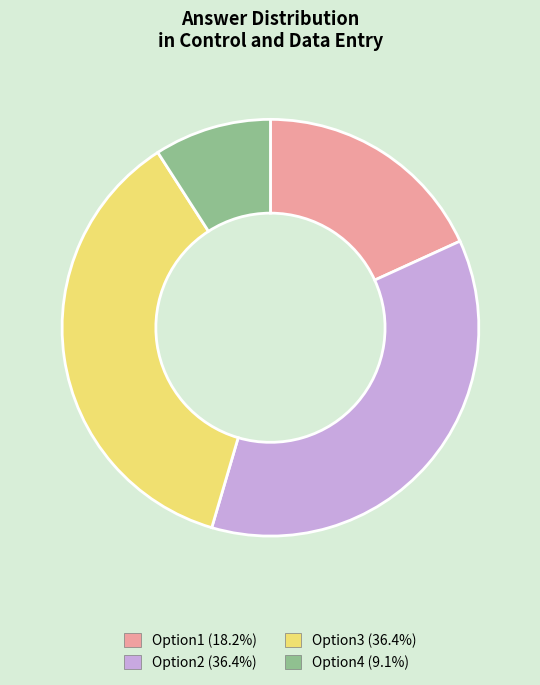

Does any single category account for the majority?

No